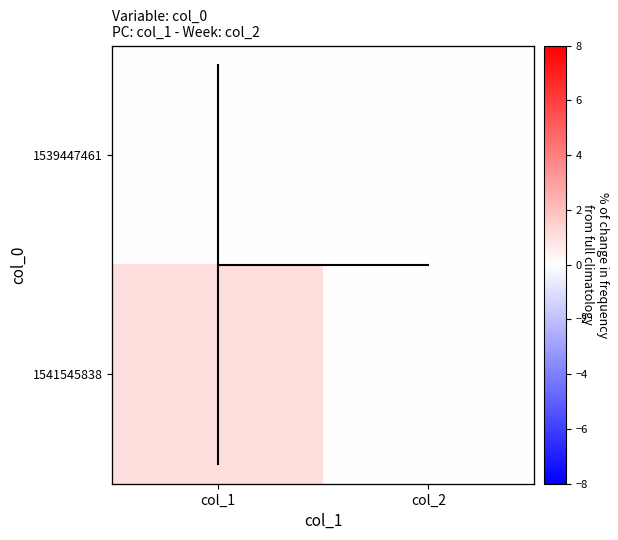

What is the difference between the highest and lowest values at col_1?

1.0